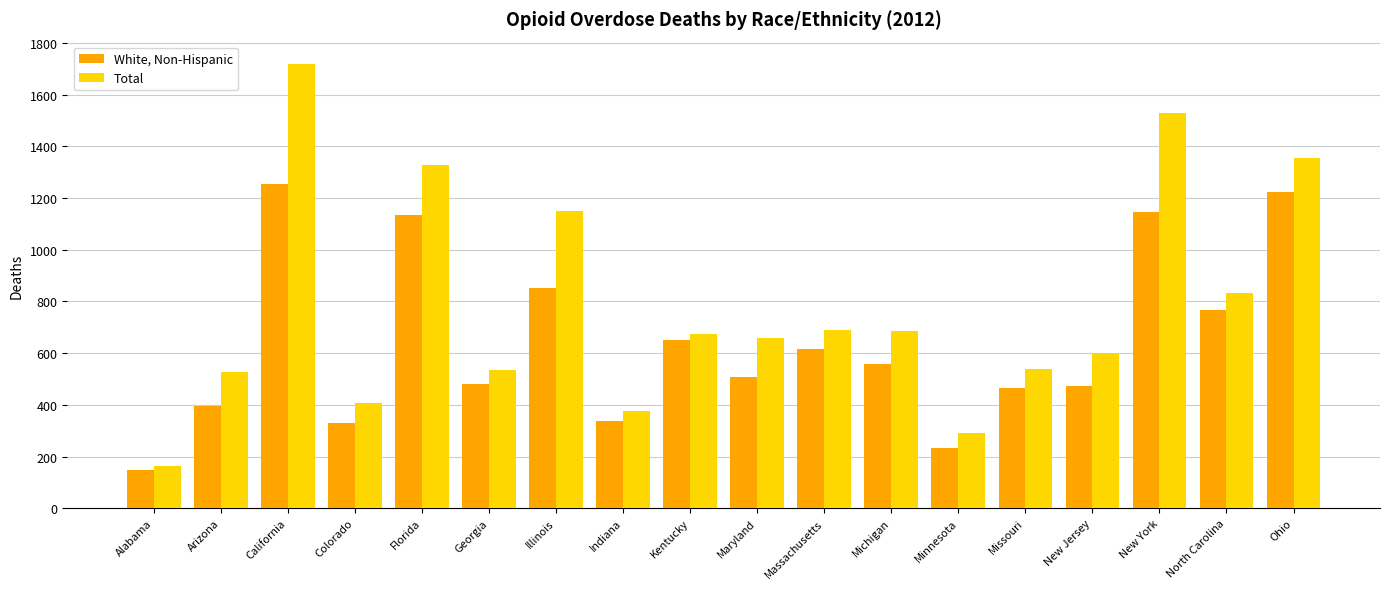

How many categories are shown in the chart?

18